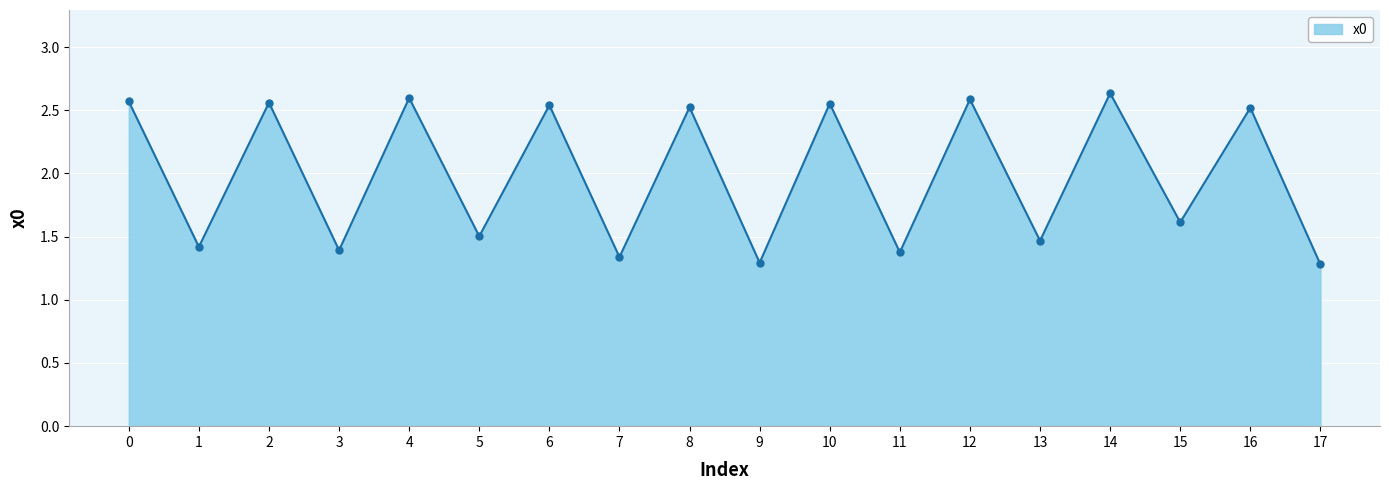

What is the sum of the values at 12 and 6?

5.1